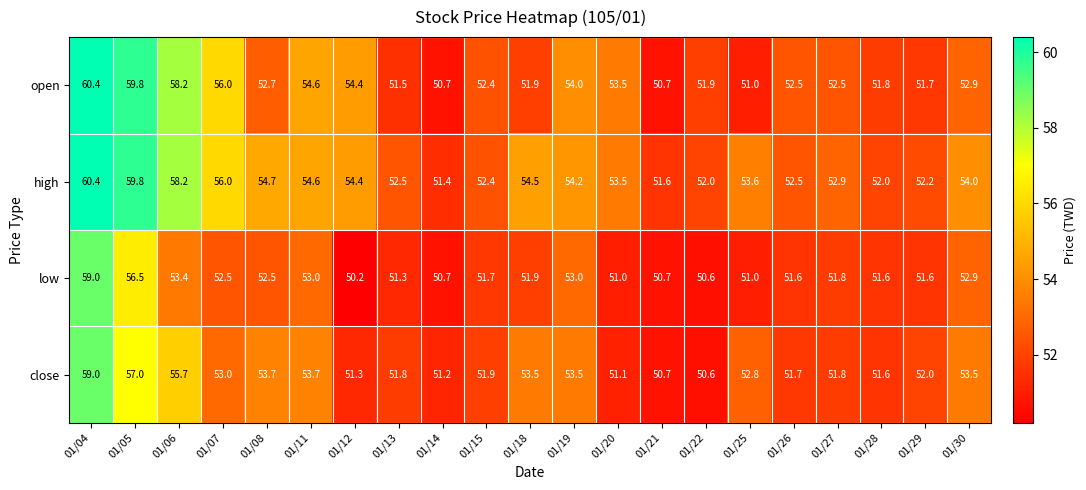

The close series shows 53.5 at 01/19. True or false?

True